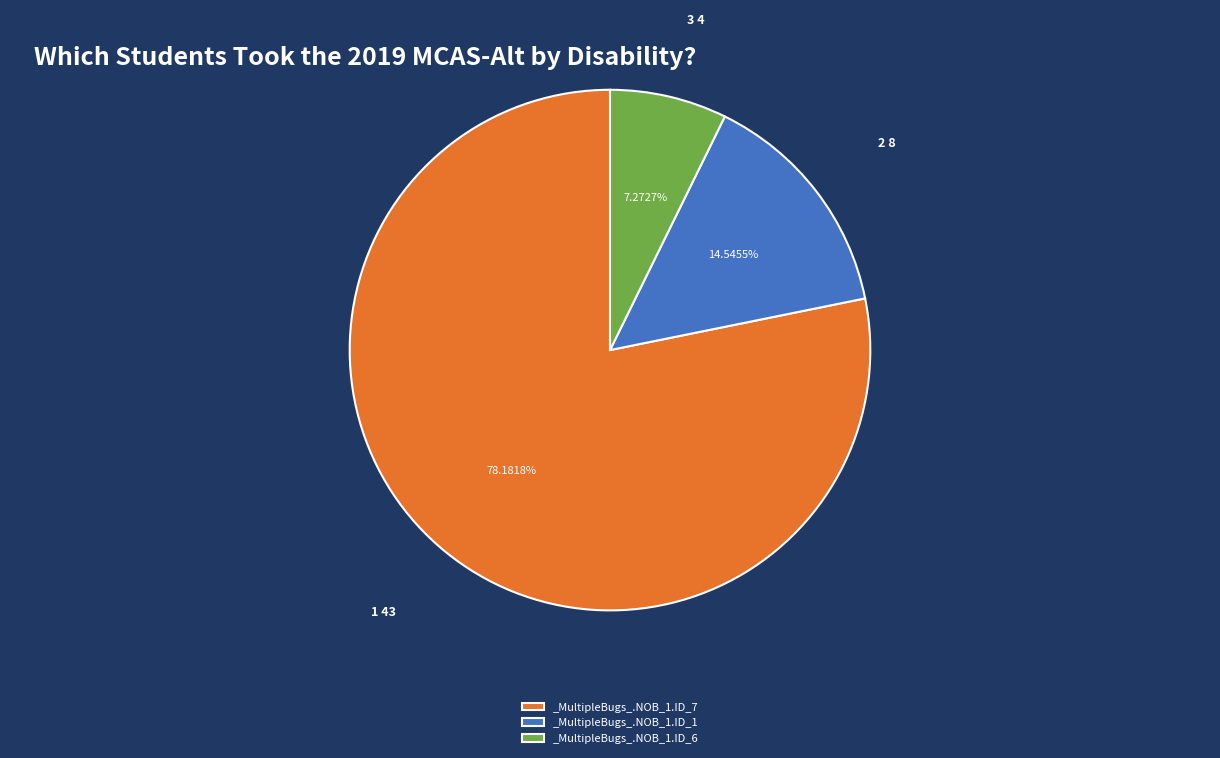

Which category has the smallest portion of the pie?

_MultipleBugs_.NOB_1.ID_6